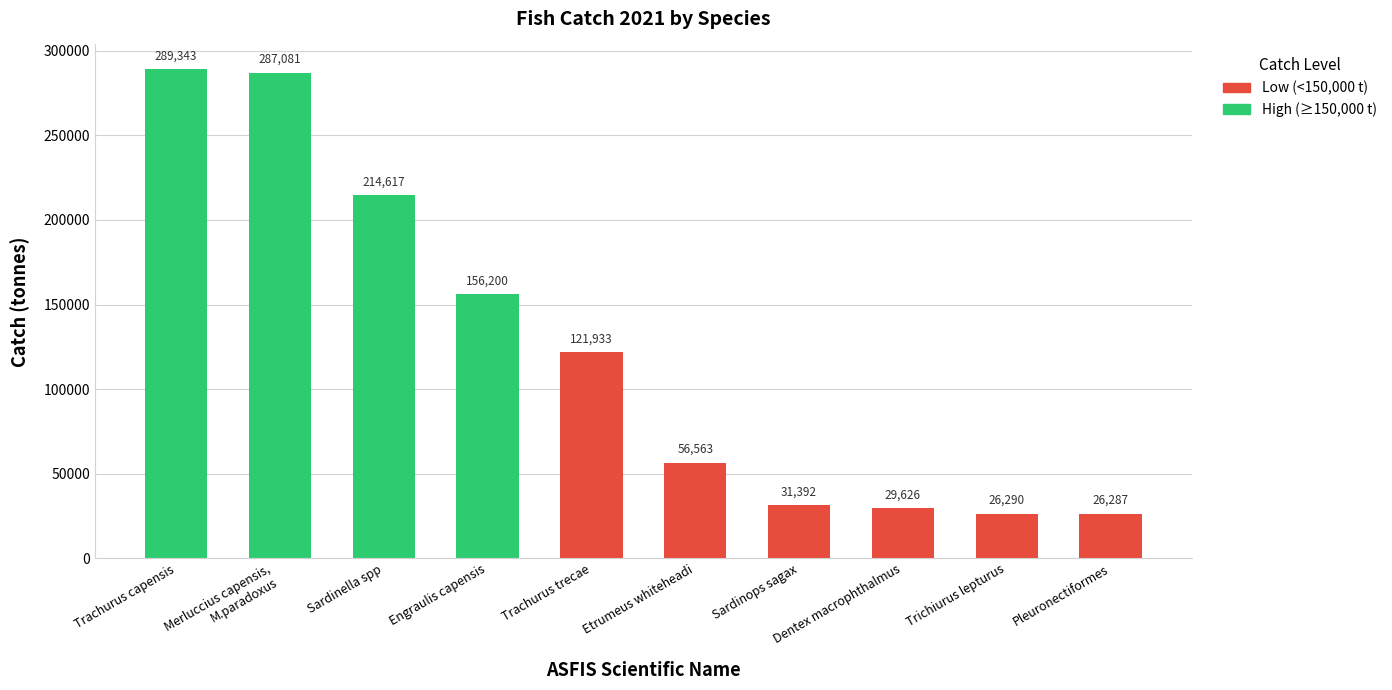

What is the difference between the maximum and minimum values?

263055.6